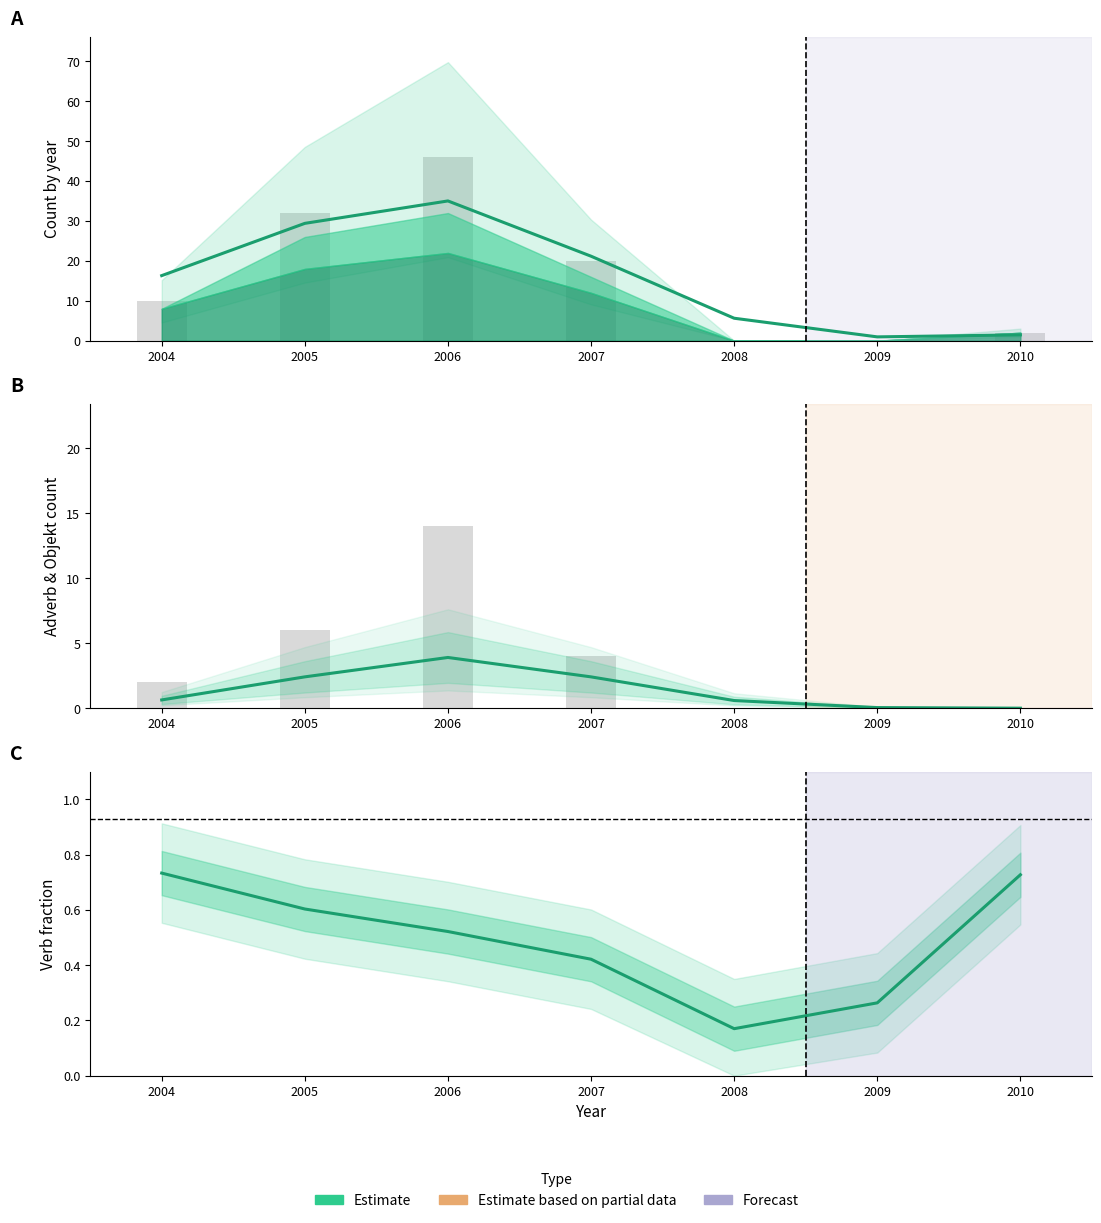

Rank the categories by value from lowest to highest.

2008, 2009, 2007, 2006, 2005, 2010, 2004